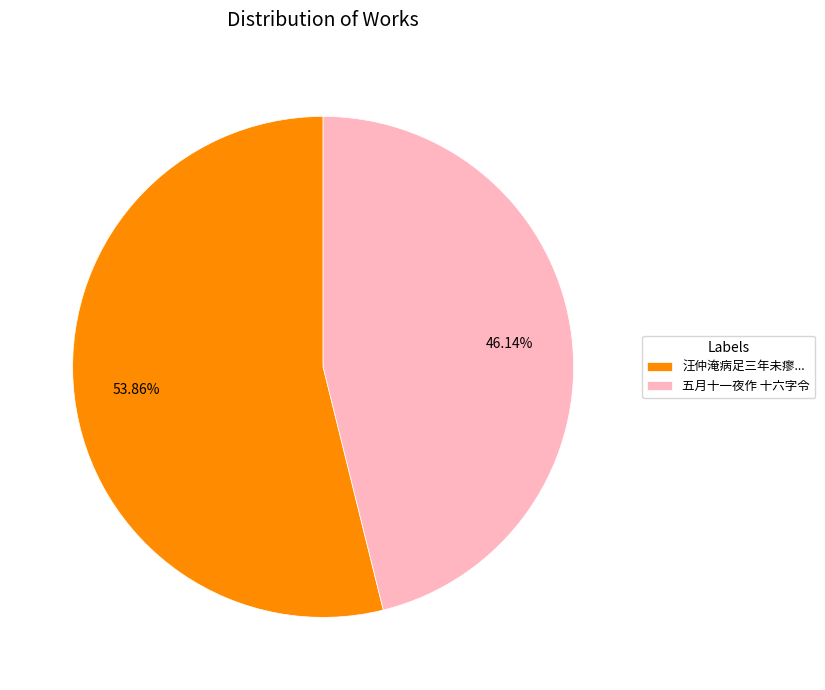

Combined, do 汪仲淹病足三年未瘳... and 五月十一夜作 十六字令 account for over 50%?

Yes